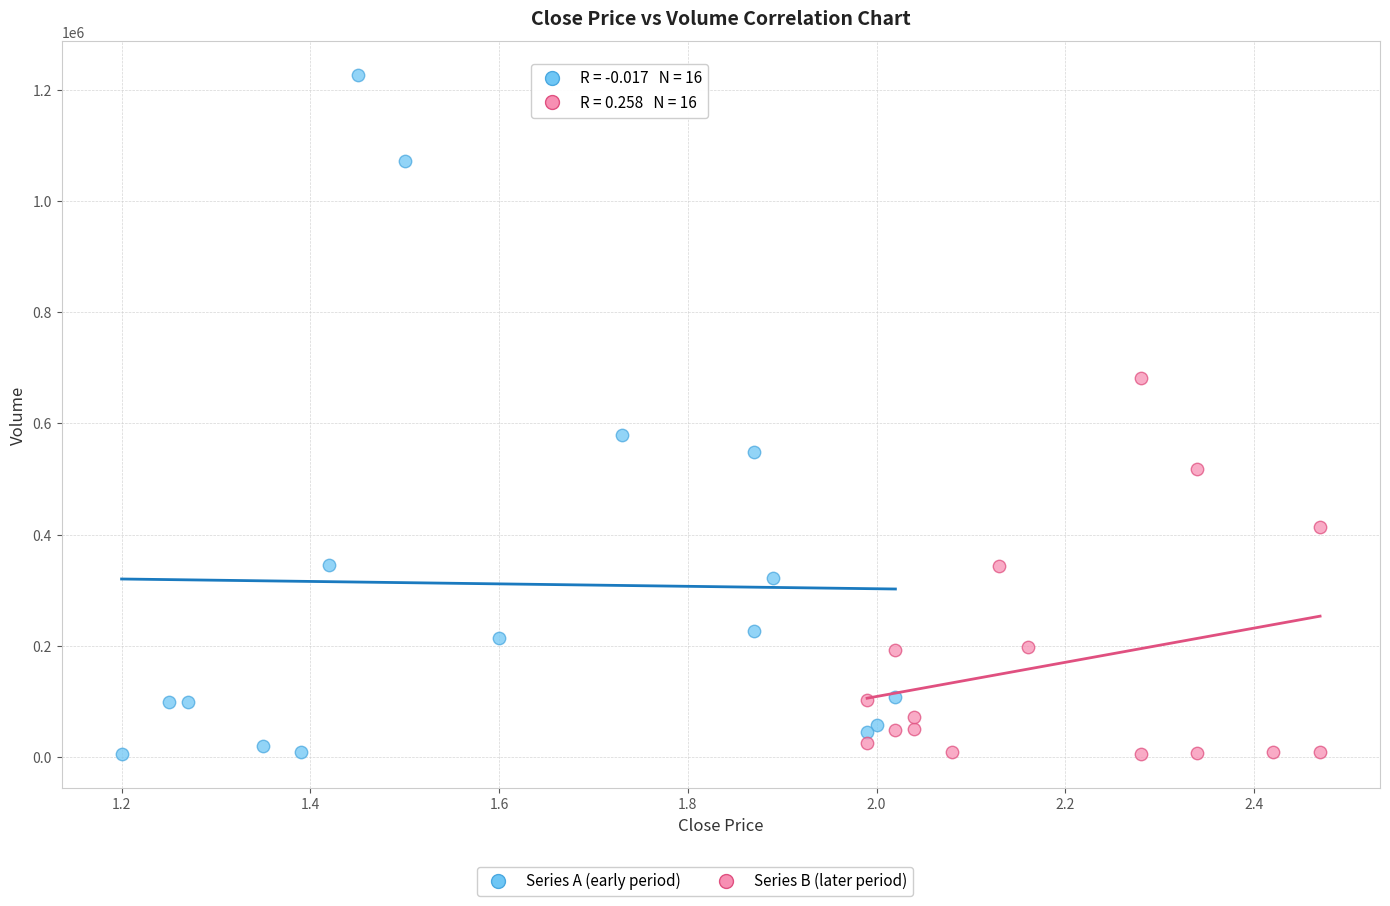

Which series reaches the maximum Y coordinate?

Series A (early period)